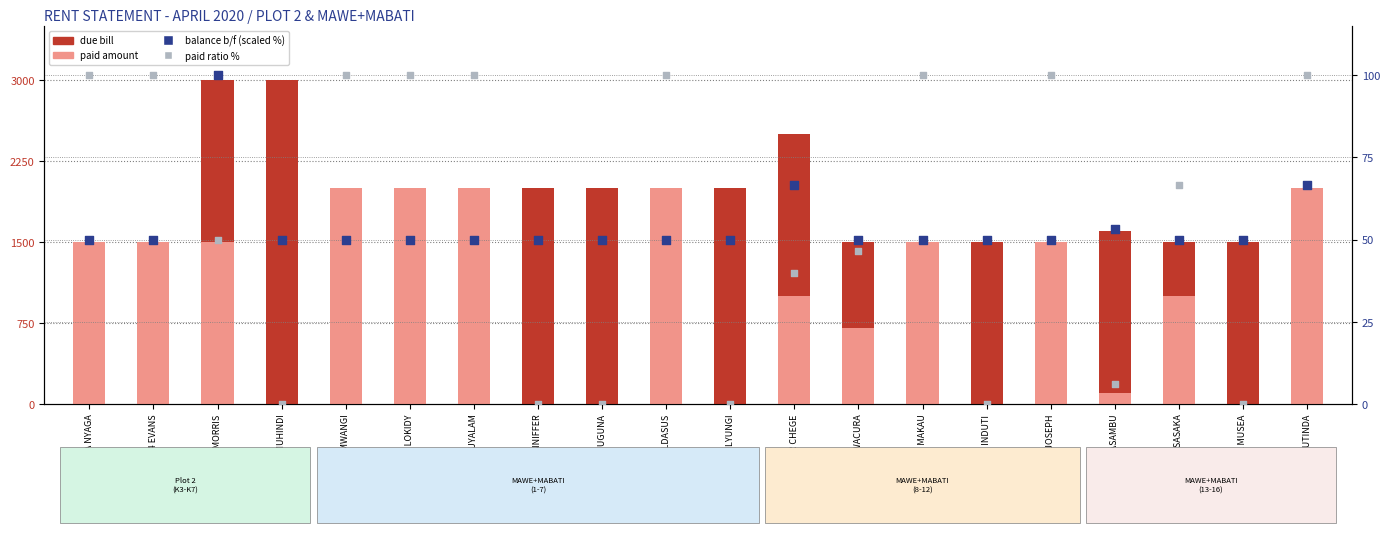

Is the value of paid ratio % at K5 MORRIS greater than the value of due bill at 13 MIRIAM NASAMBU?

No